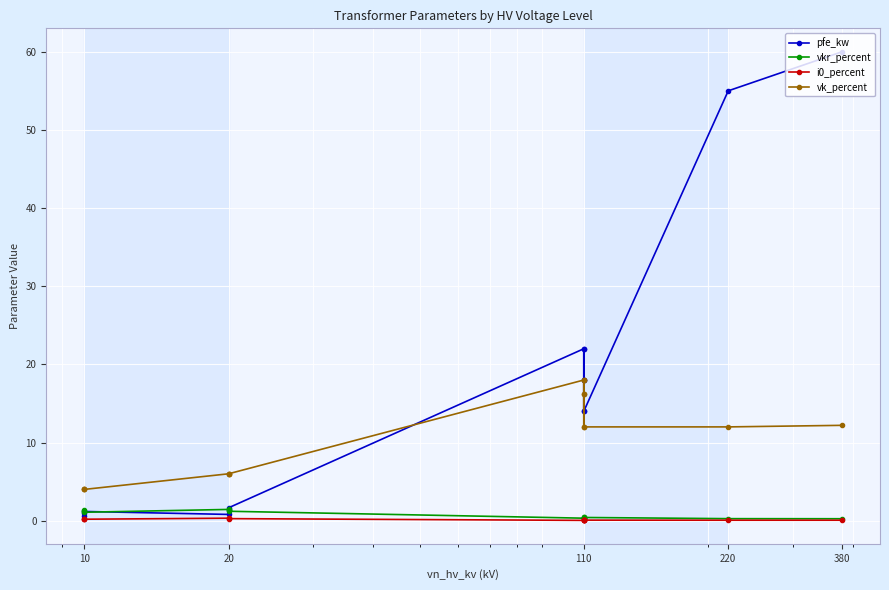

What is the minimum value for vk_percent?

4.0